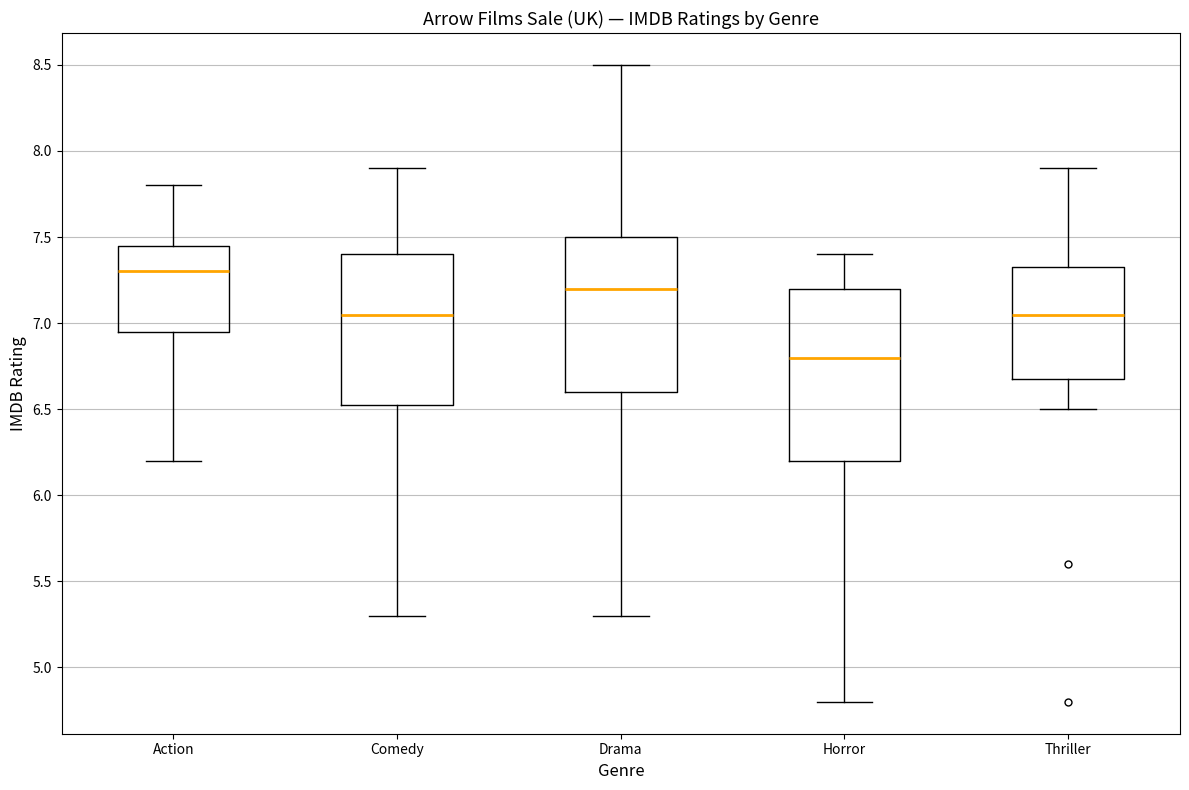

Where does the median line of the box for Horror sit on the y-axis? The values are not printed on the chart, so give them approximately, as read against the axis.

6.80